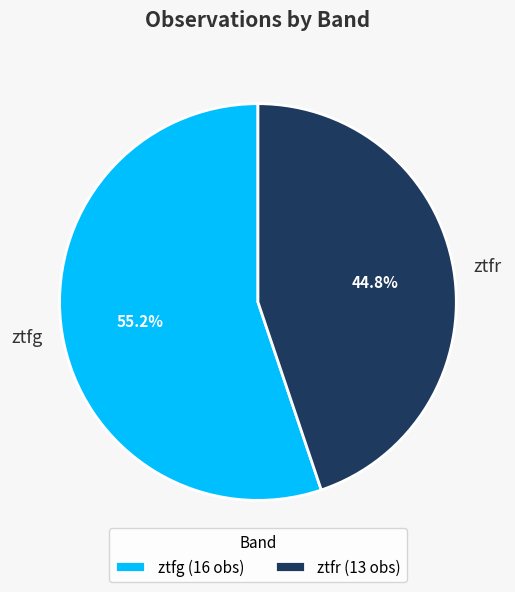

Combined, do ztfg and ztfr account for over 50%?

Yes